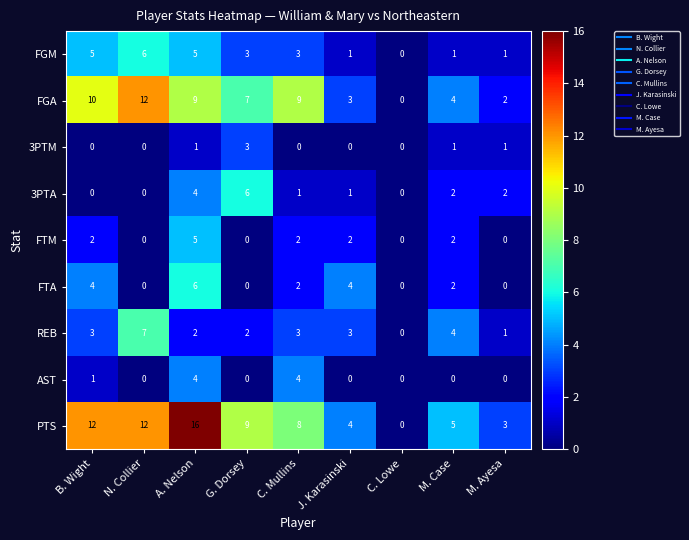

What is the total value across all series at B. Wight?

37